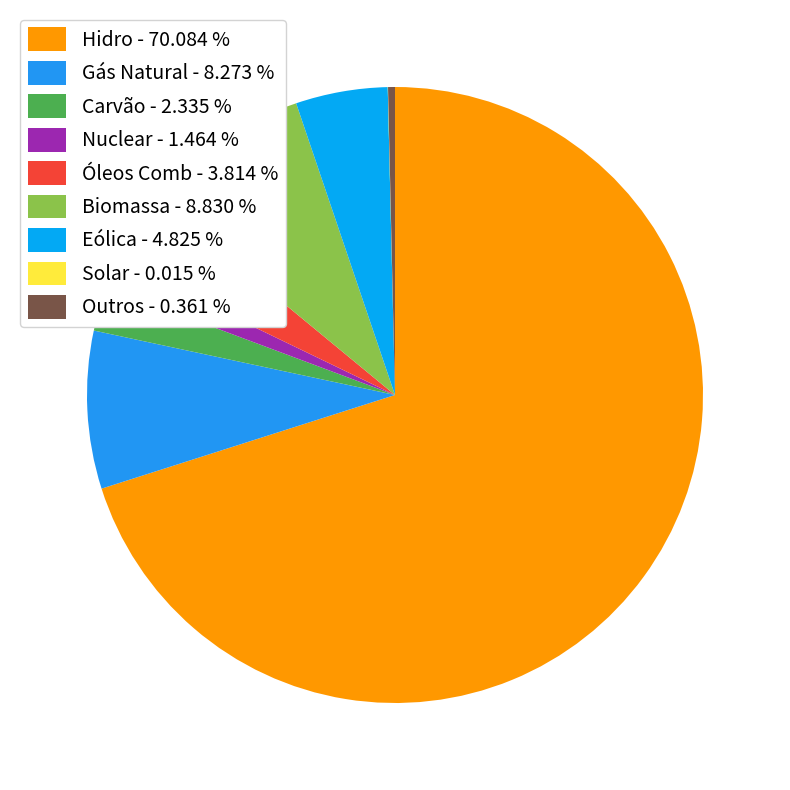

To the nearest percent, what portion does Gás Natural represent?

8%